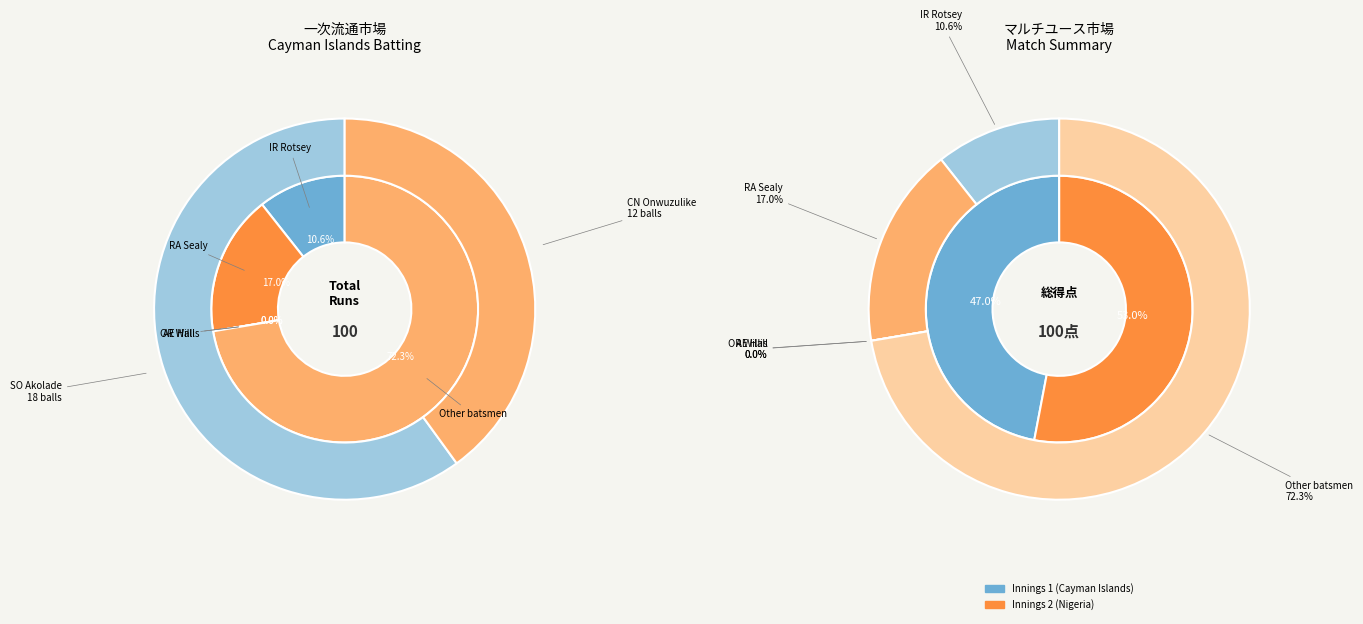

The 0 slice represents 65% of the pie. True or false?

False